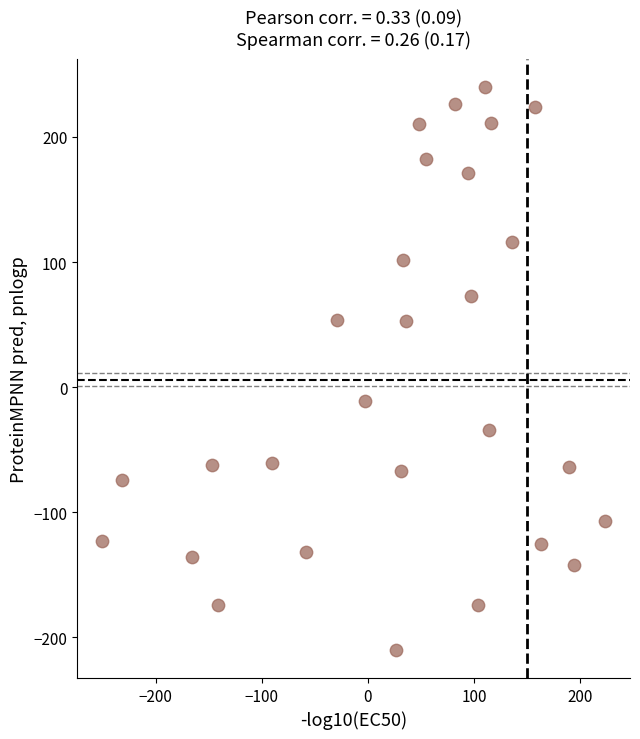

What is the range of Y values (max minus min)?

450